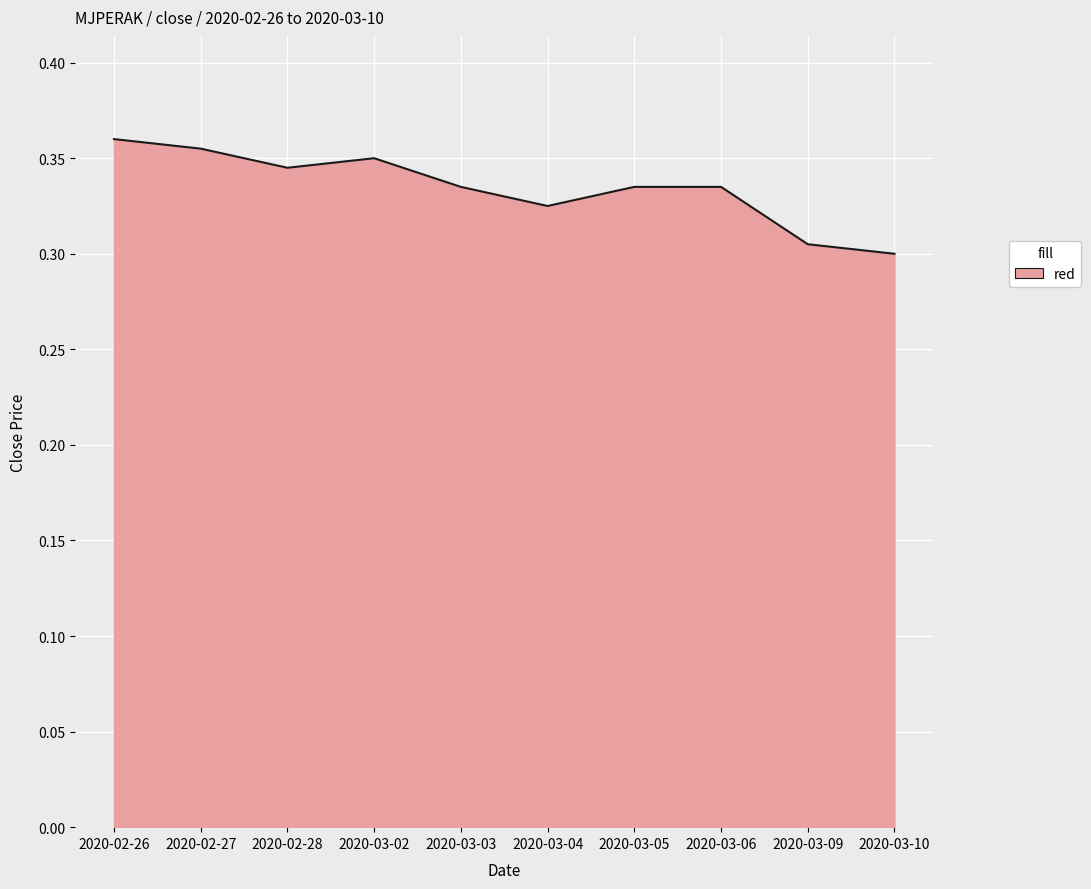

At which category does the data reach its first local peak?

2020-03-02